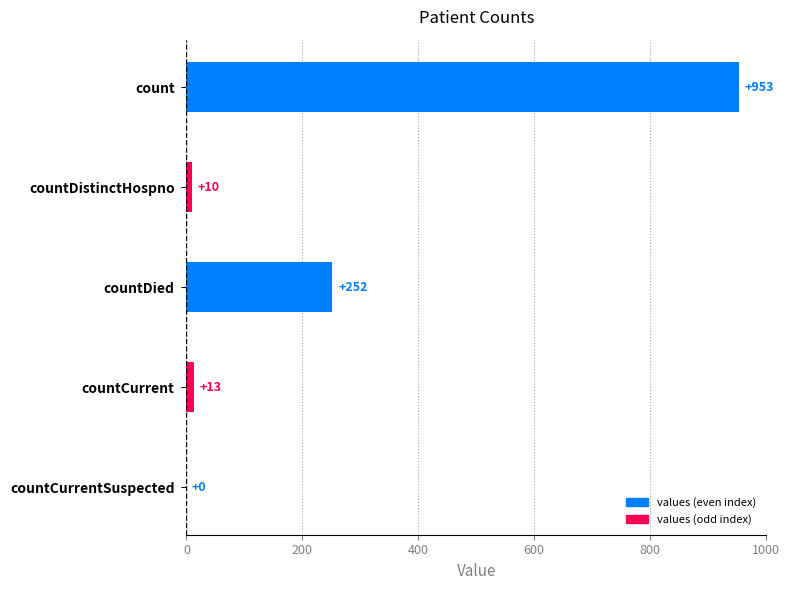

True or false: the data shows 252 at countDied.

True